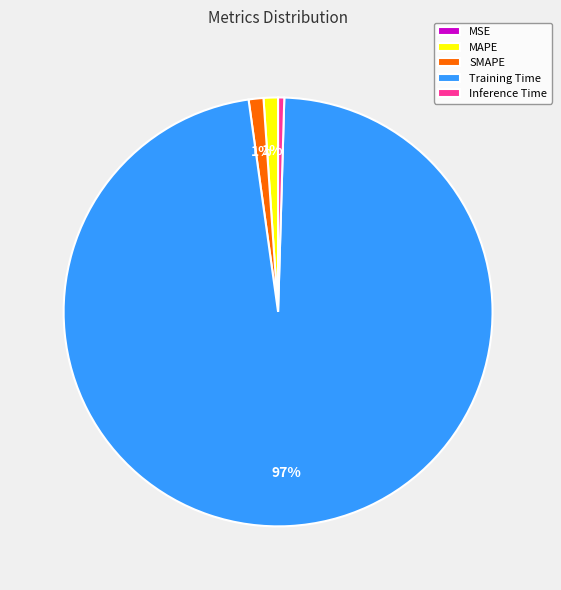

Which category has the biggest portion of the pie?

Training Time